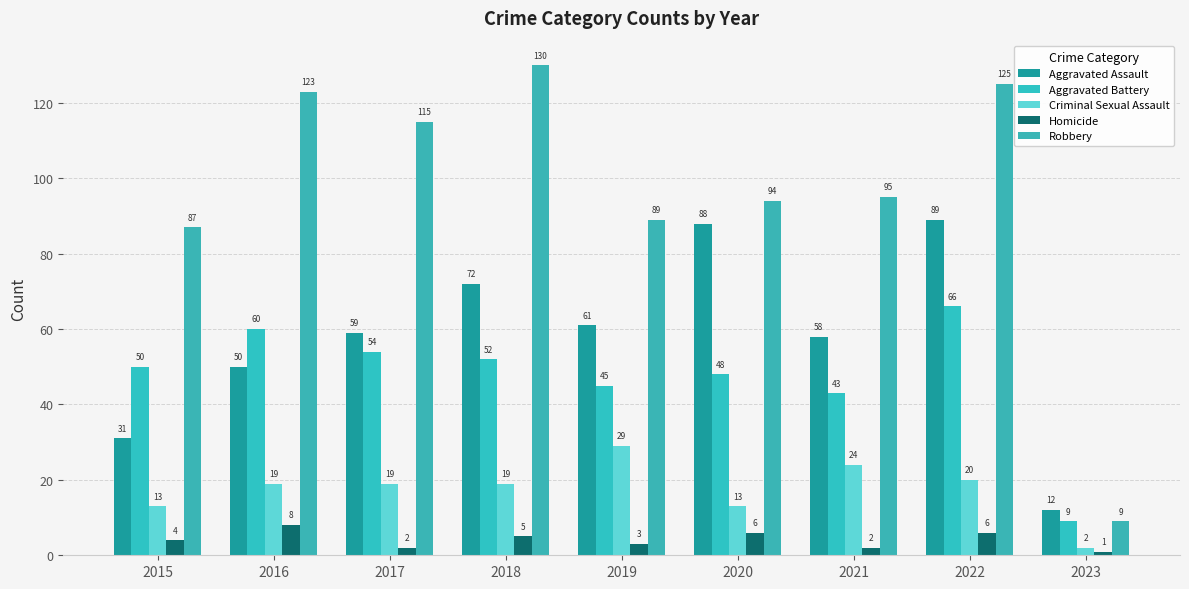

Reading left to right, what are all the values shown in this chart?

Aggravated Assault: 31	50	59	72	61	88	58	89	12
Aggravated Battery: 50	60	54	52	45	48	43	66	9
Criminal Sexual Assault: 13	19	19	19	29	13	24	20	2
Homicide: 4	8	2	5	3	6	2	6	1
Robbery: 87	123	115	130	89	94	95	125	9